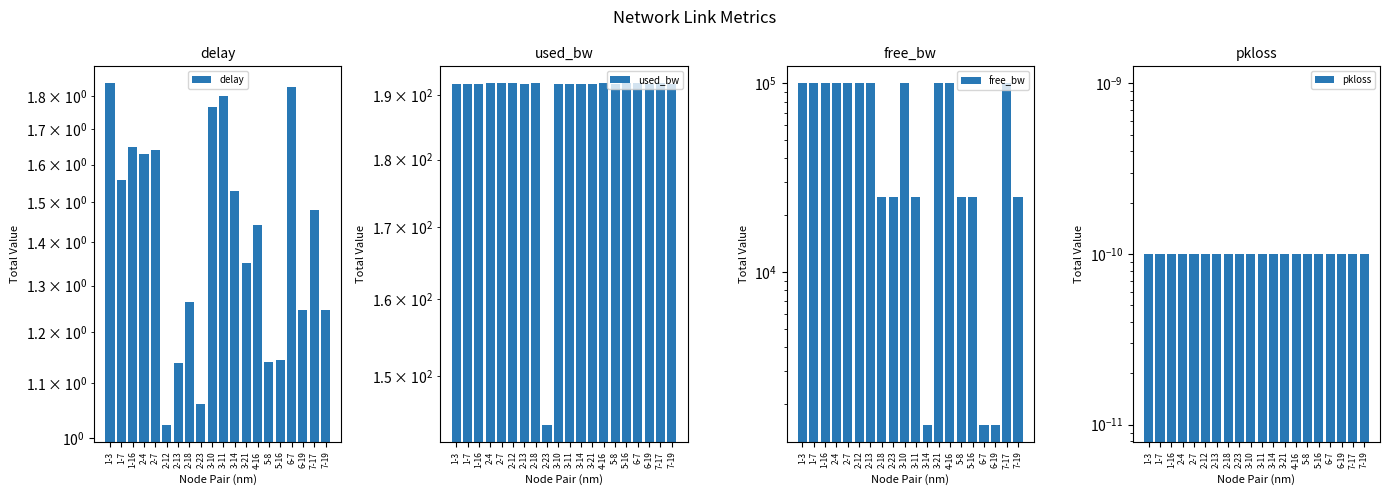

Is it true that pkloss equals 0.0 at 2-23?

True